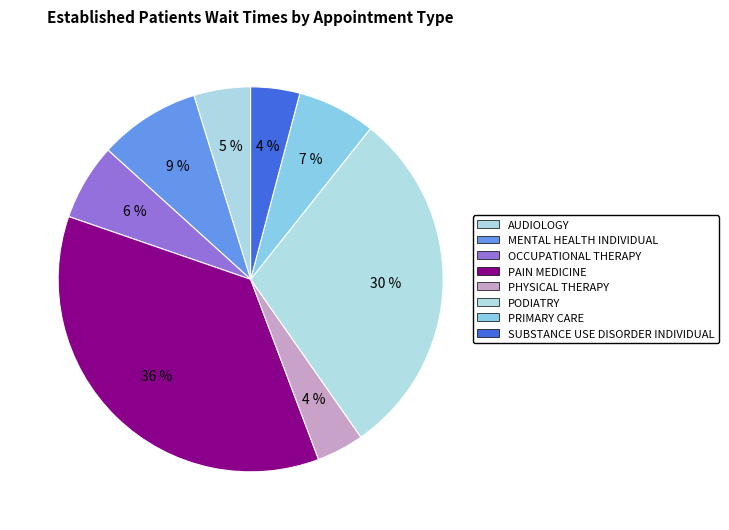

Count the number of slices in the pie.

8